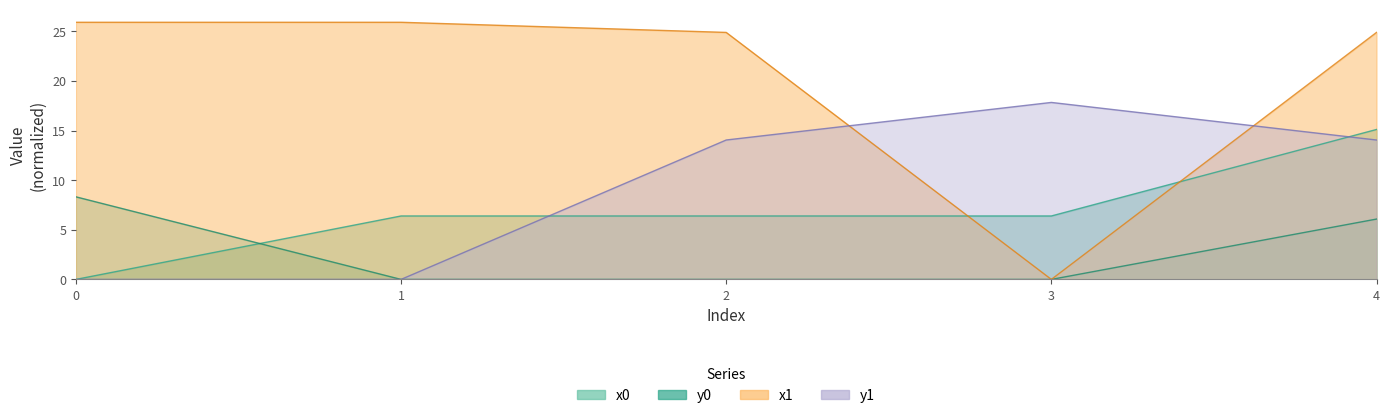

How many lines are shown in the chart?

4